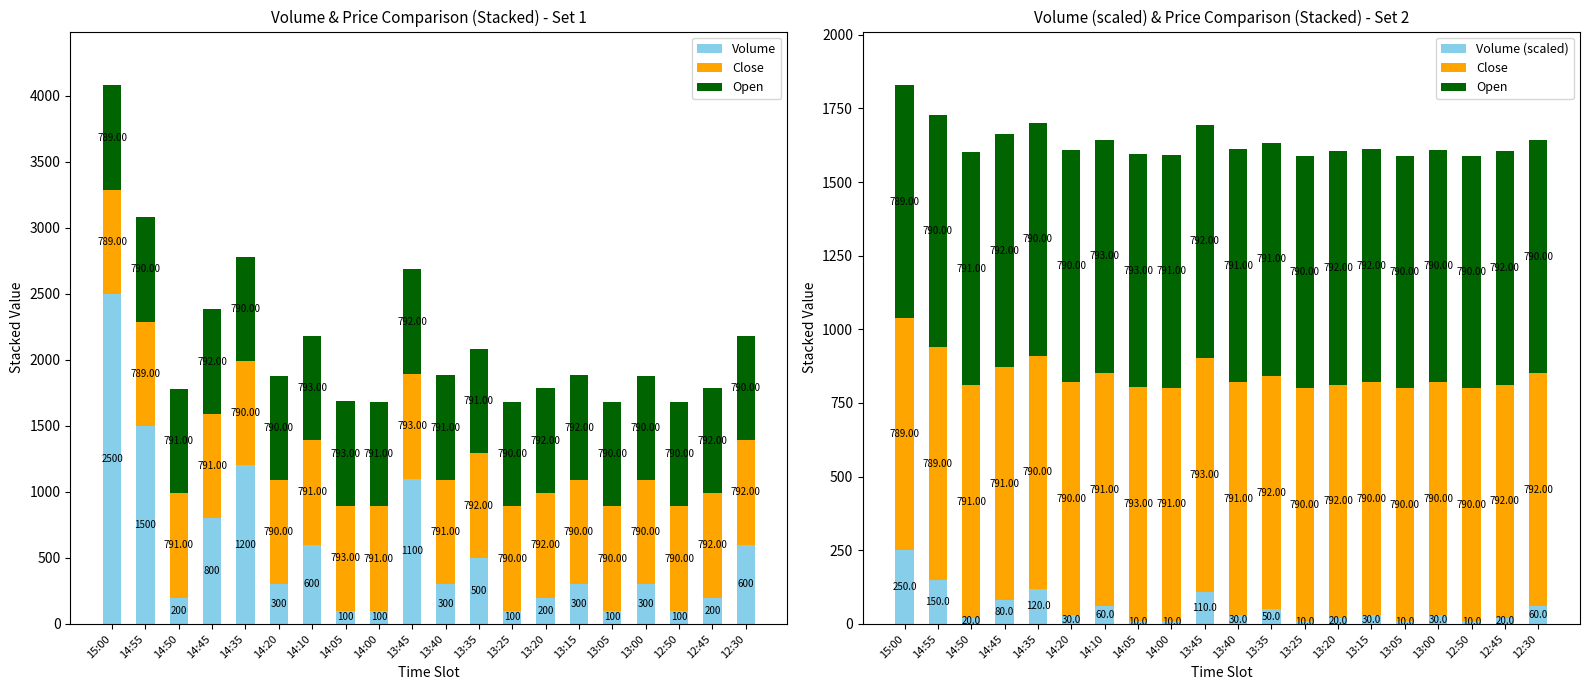

At how many categories does at least one series exceed 1047?

4